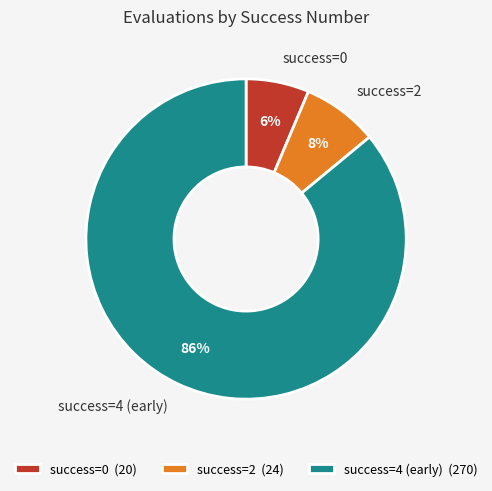

What percentage is the success=0 slice, to the nearest percent?

6%